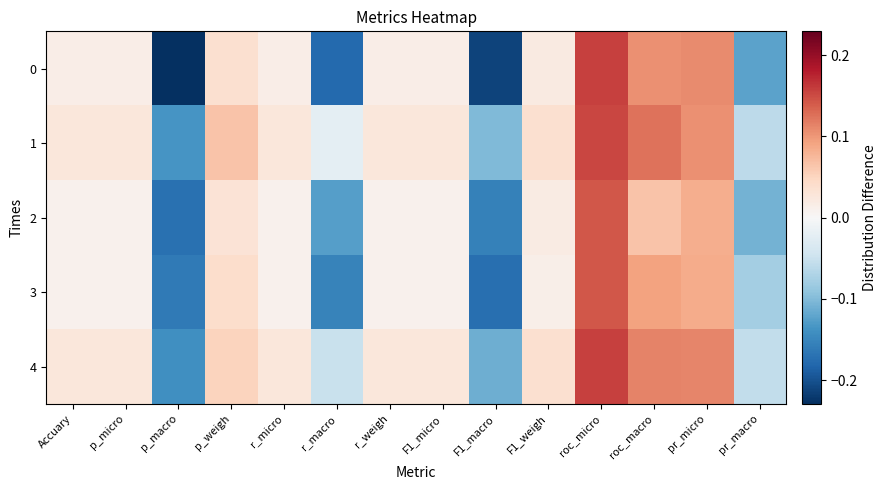

List the series in order of their peak value, highest first.

0, 4, 1, 2, 3